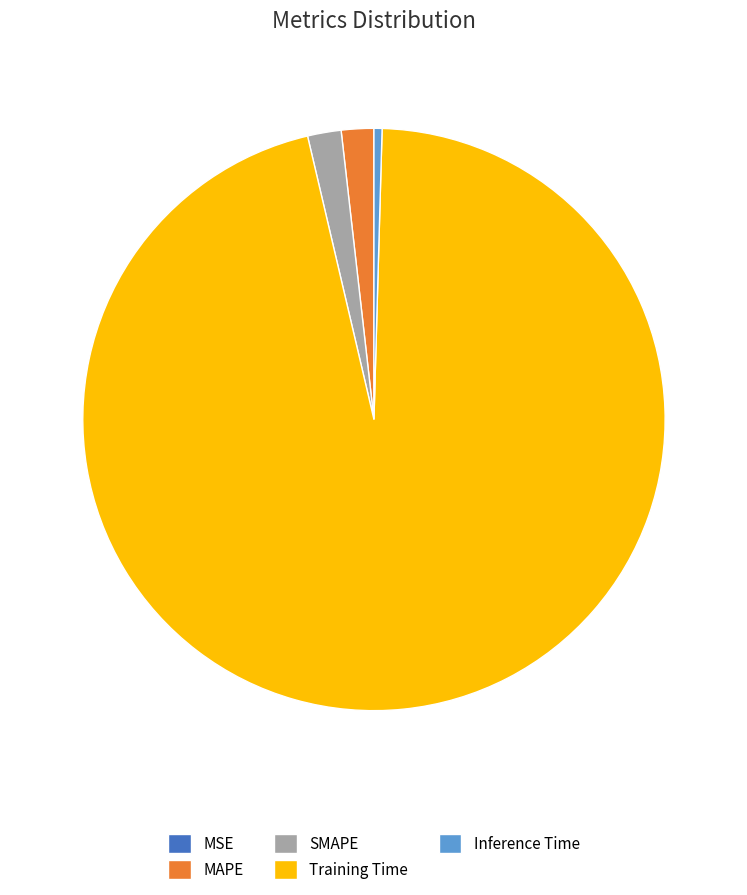

What is the largest slice in the pie chart?

Training Time